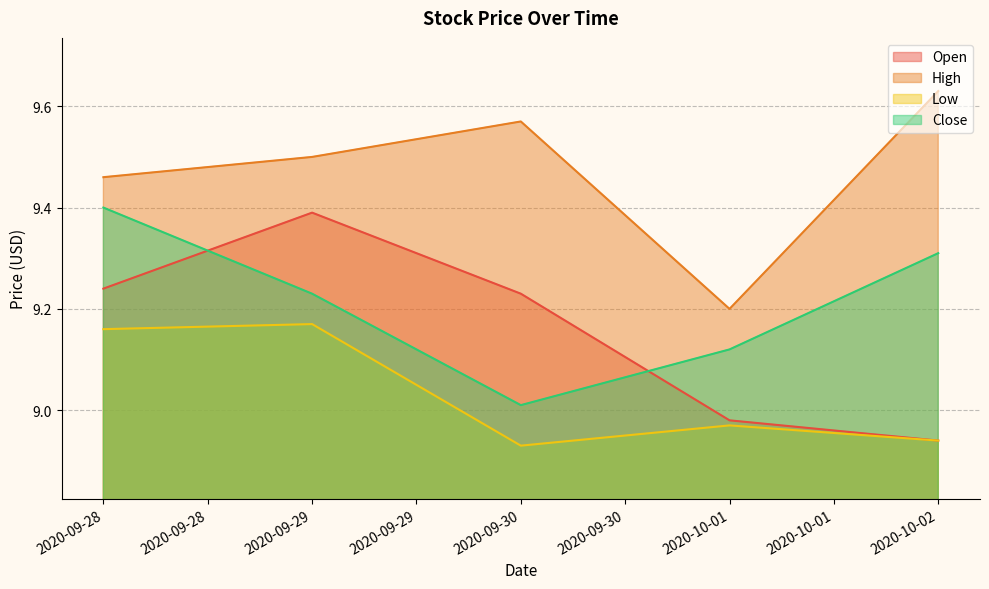

What is the difference between the Open values at 2020-10-02 and 2020-09-29?

0.5